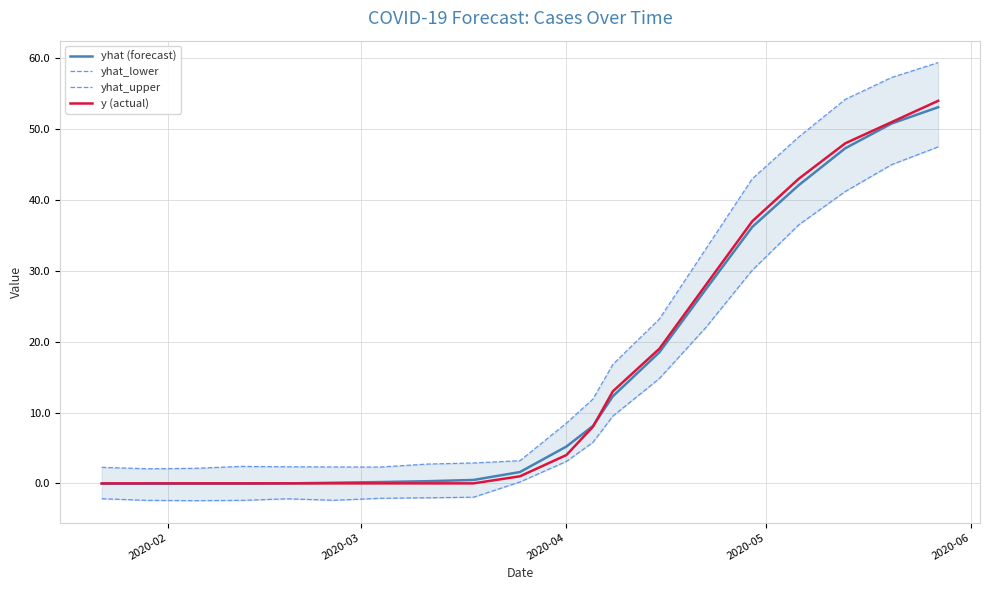

True or false: yhat_upper and yhat_lower intersect in this chart.

False